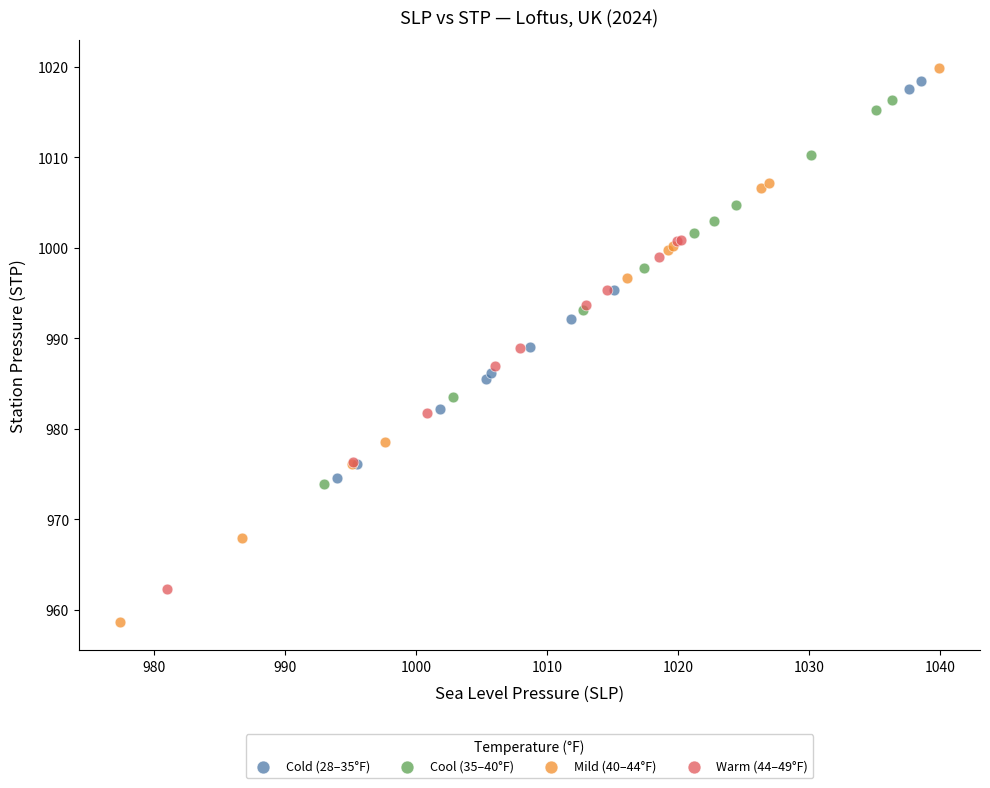

Which series has the widest spread of Y values?

Mild (40–44°F)